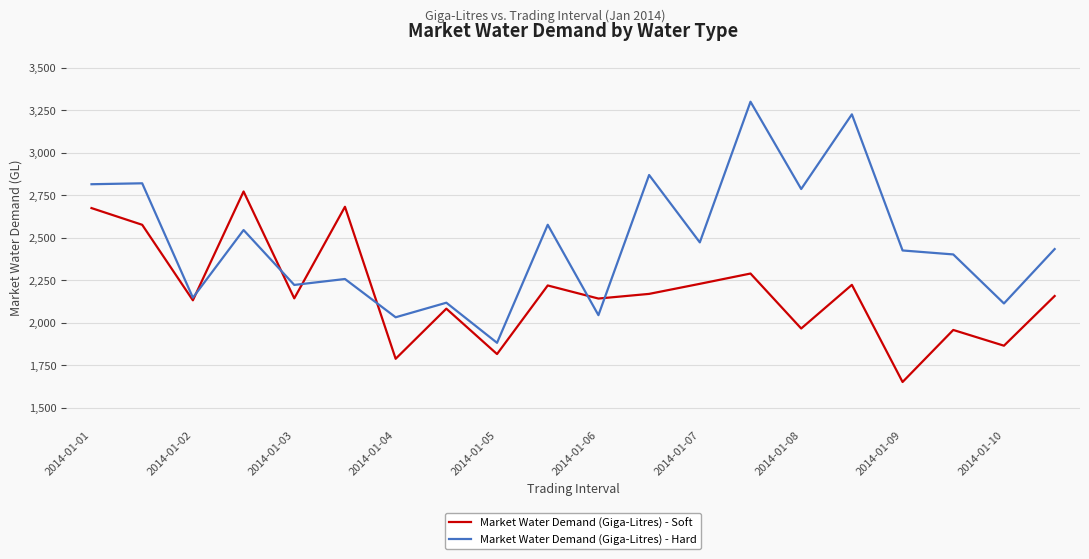

How many lines are shown in the chart?

2